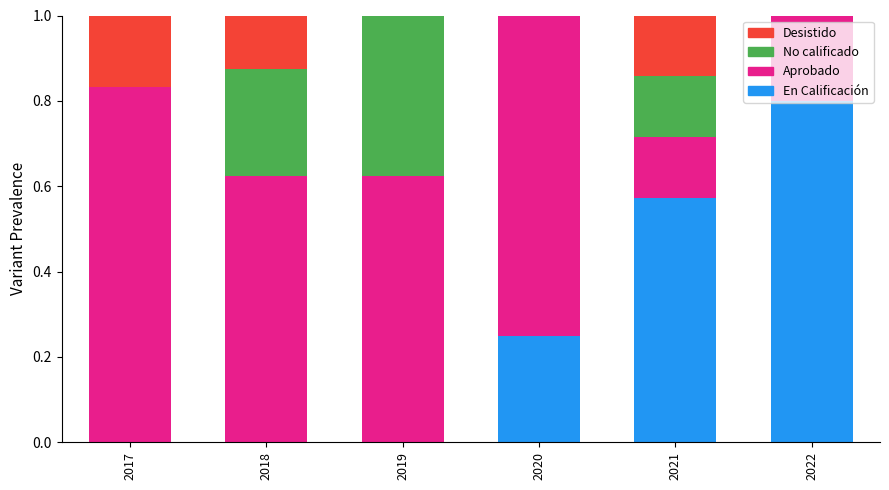

Which category has the highest value in the En Calificación series?

2022